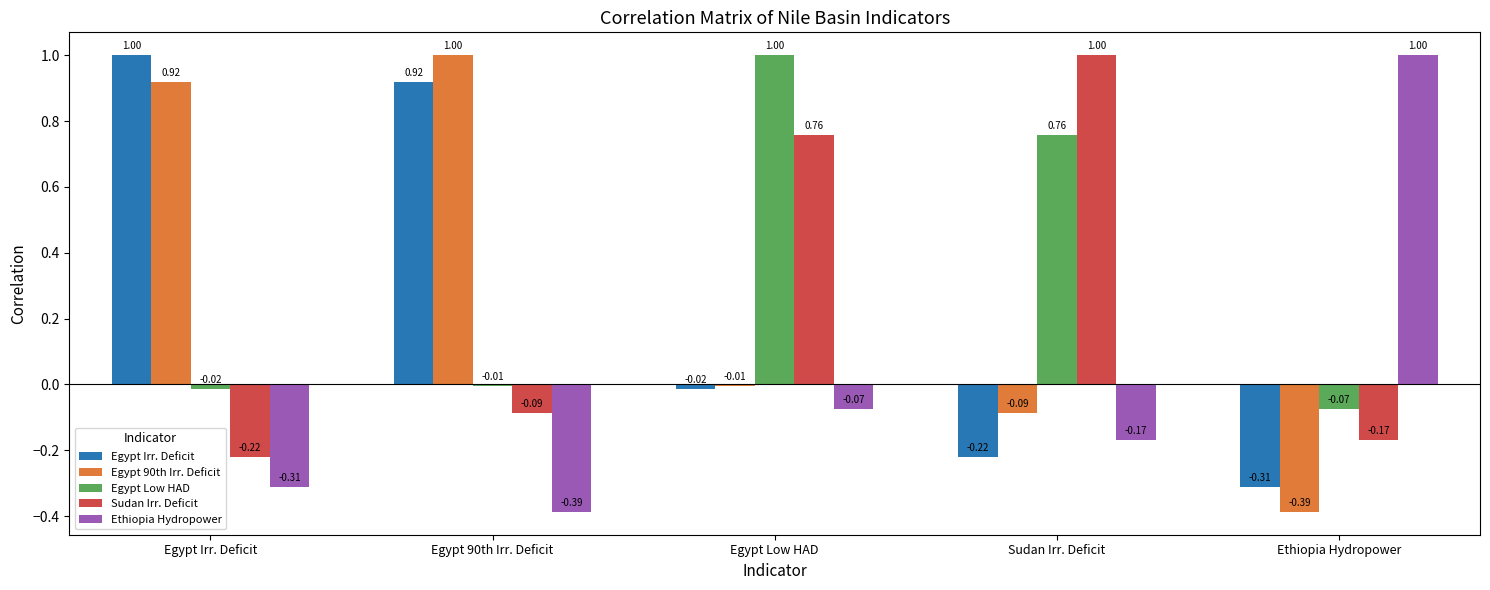

At which label does Sudan Irr. Deficit reach its peak?

Sudan Irr. Deficit